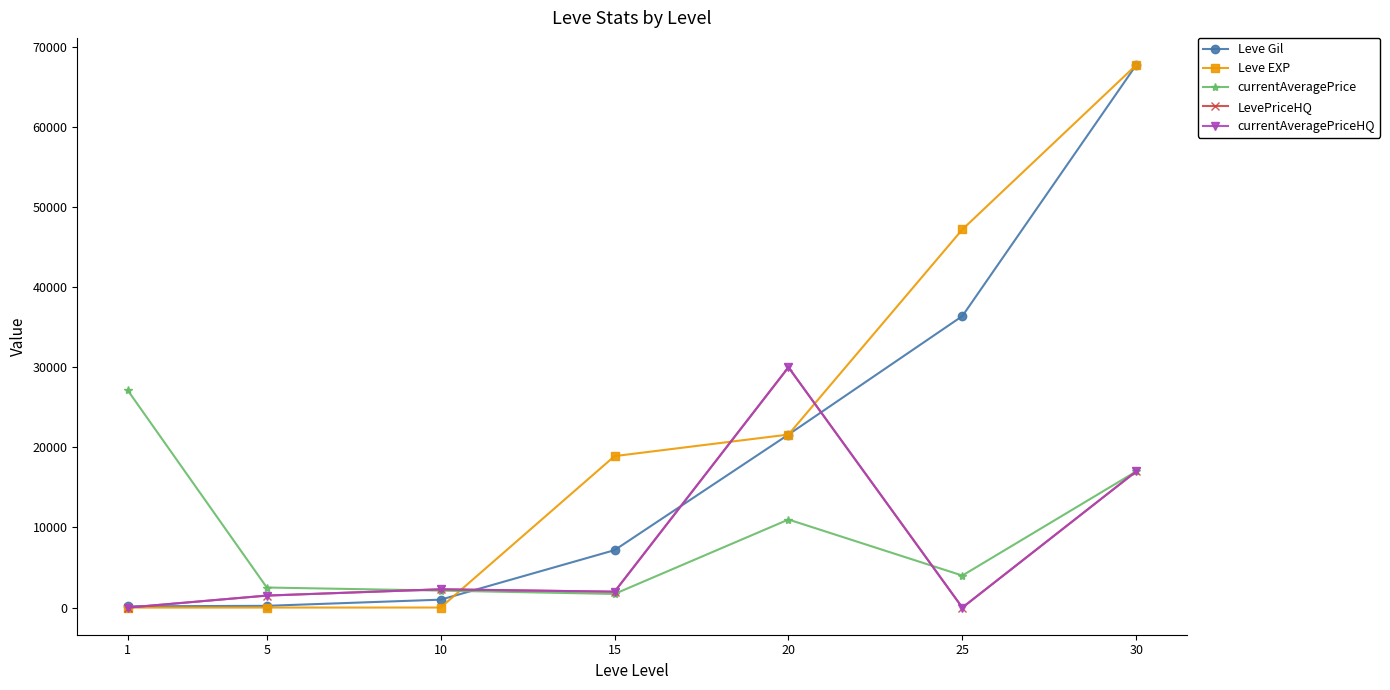

What is the maximum value shown in the chart?

67730.0